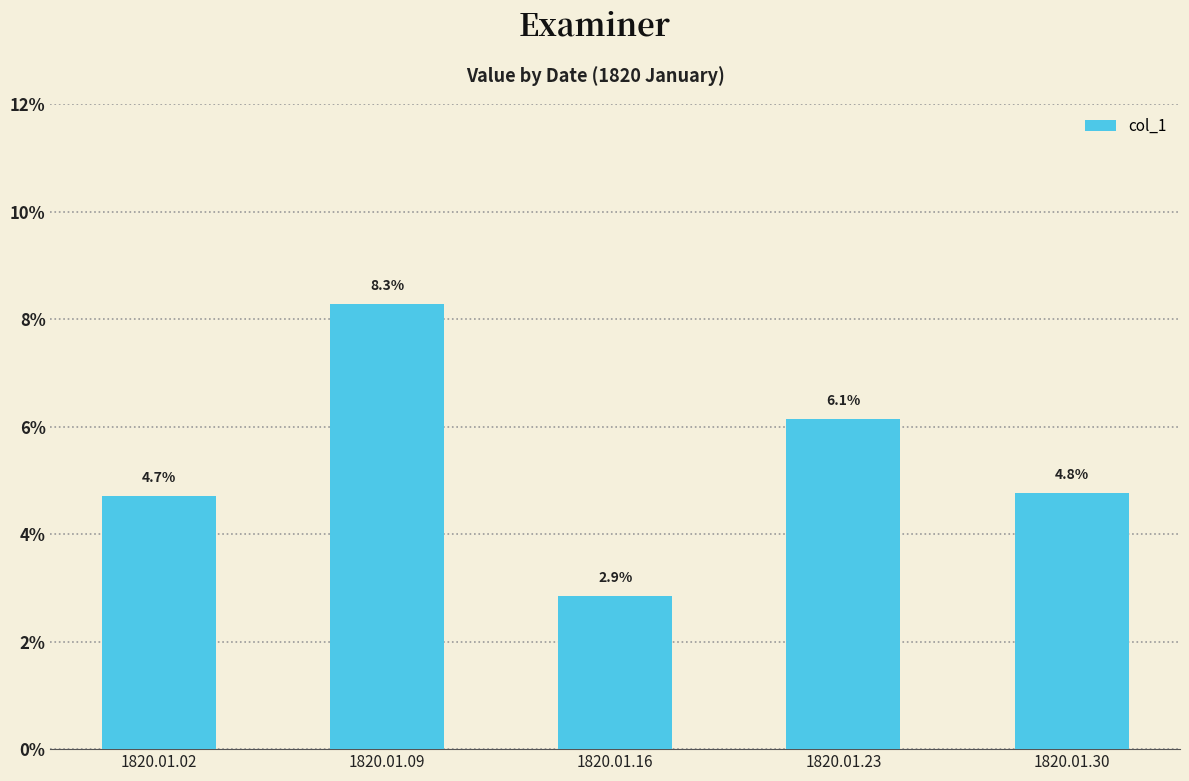

True or false: the data shows 0.1 at 1820.01.30.

False